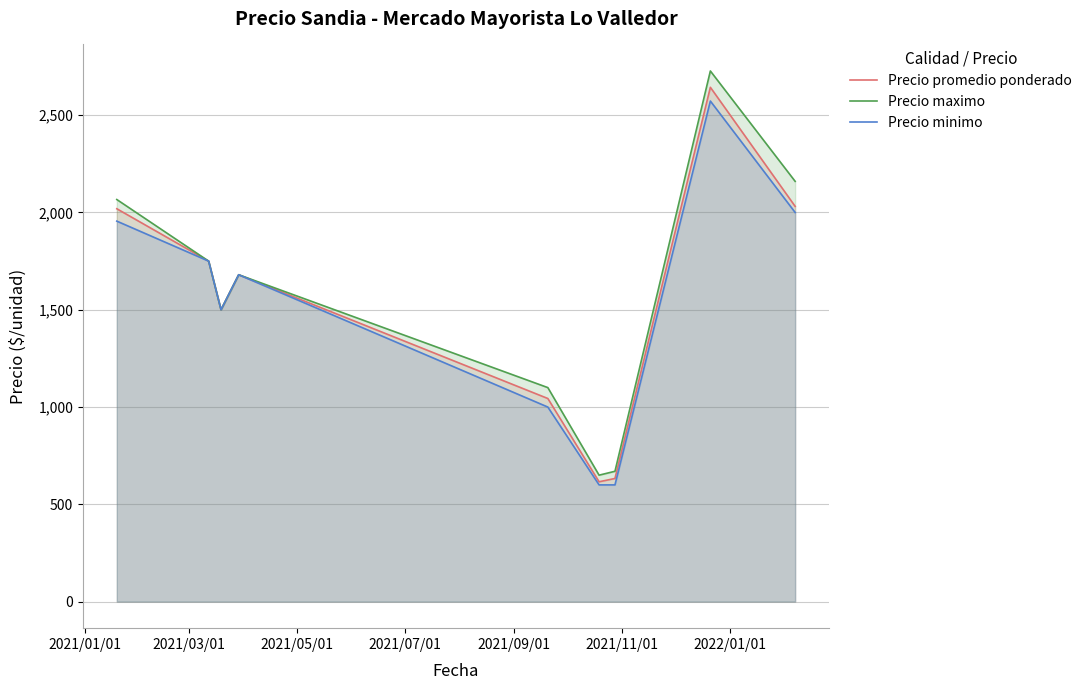

What is the sum of all Precio maximo values?

612207.6